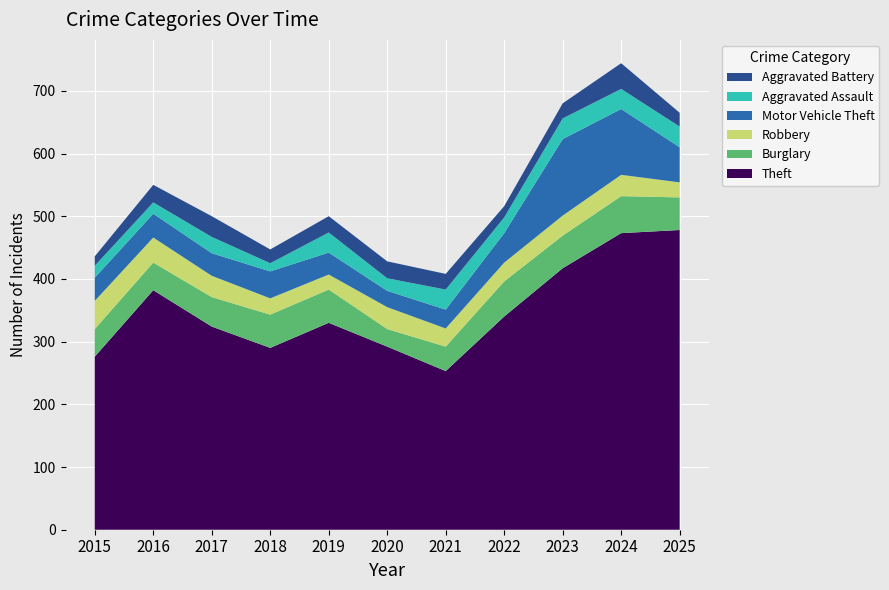

Reading left to right, list all the values displayed in this chart.

Theft: 276	382	324	290	330	292	253	340	417	473	478
Burglary: 44	44	47	53	53	28	39	56	52	59	52
Robbery: 45	40	34	26	24	35	29	30	32	34	24
Motor Vehicle Theft: 37	38	36	43	35	26	30	47	122	105	56
Aggravated Assault: 19	18	26	13	32	20	32	25	33	32	33
Aggravated Battery: 15	28	33	22	26	27	25	18	24	41	22